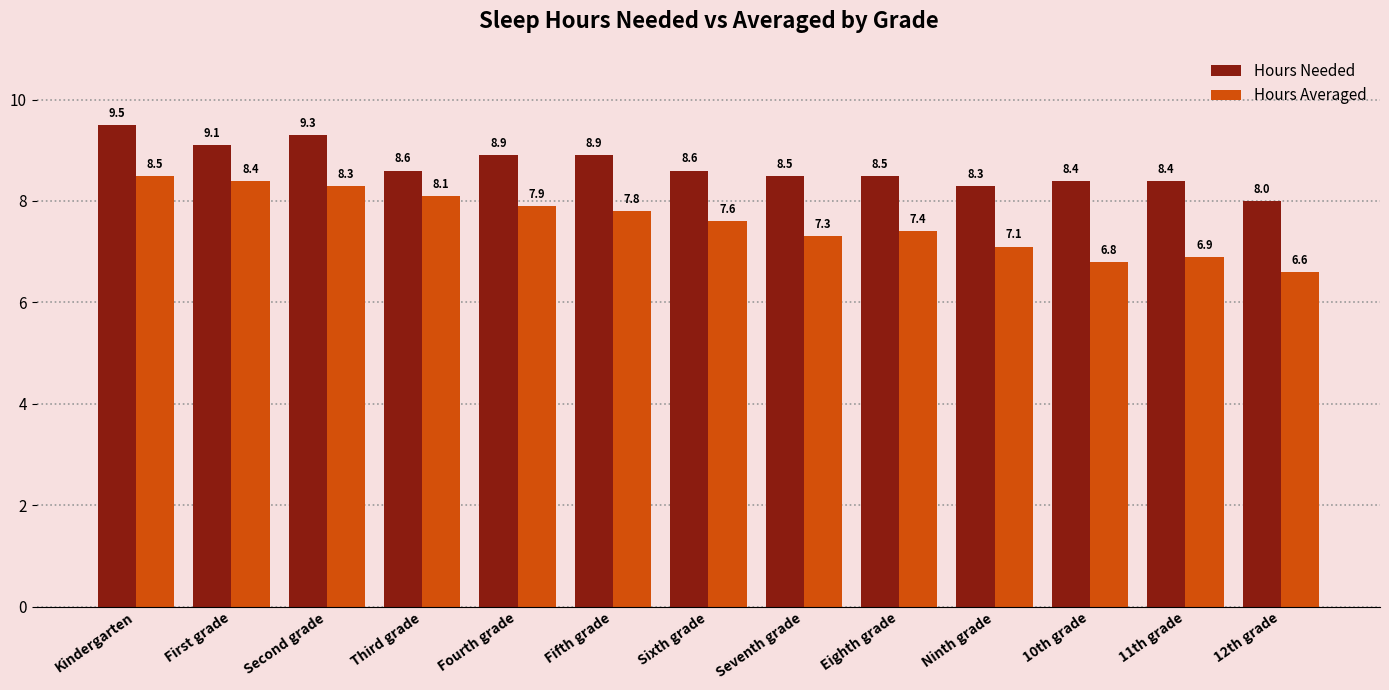

Rank the series by their average value, from highest to lowest.

Hours Needed, Hours Averaged